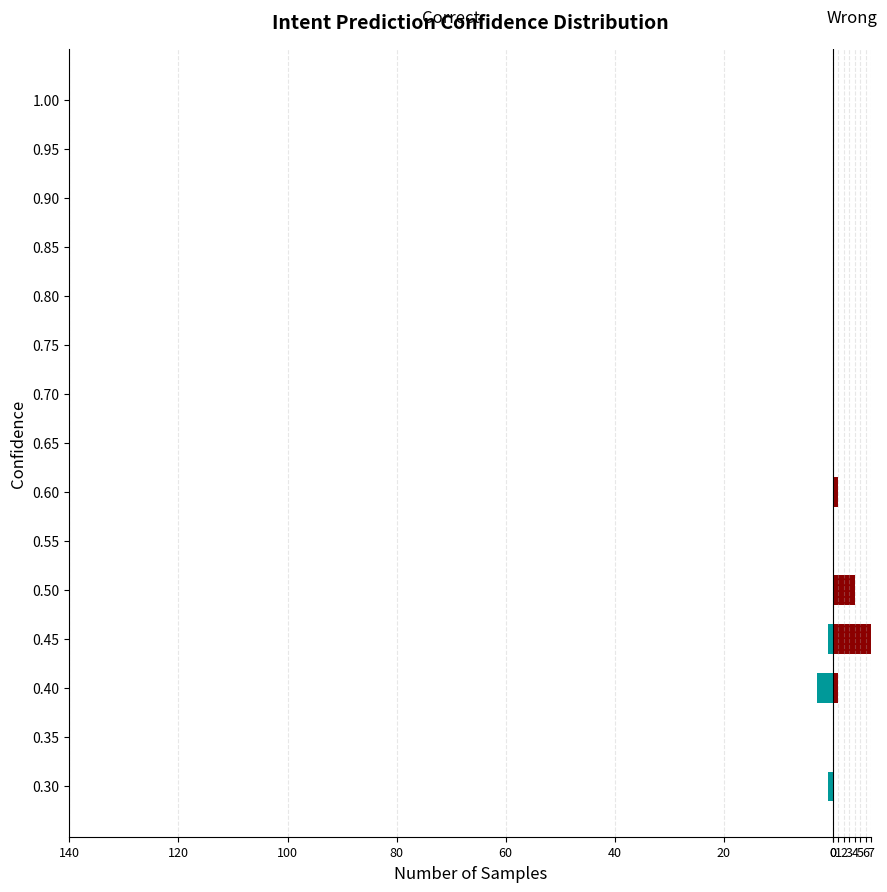

What is the label of the 6th bar from the right?

0.75